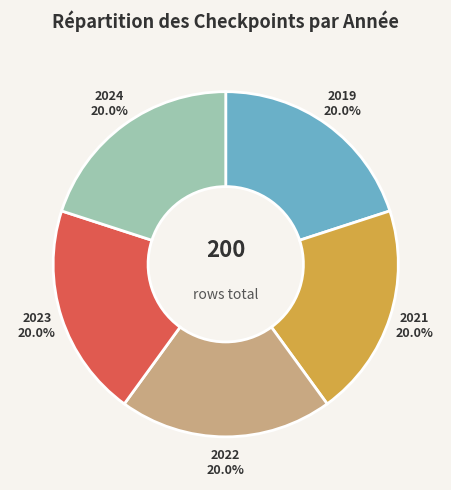

Is there any slice that represents more than half of the pie?

No